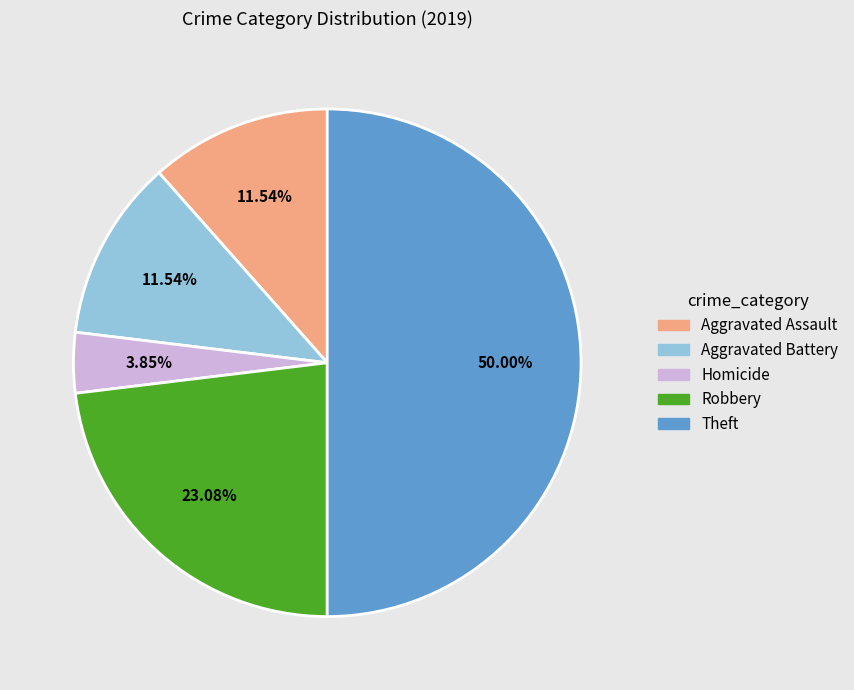

Count the number of slices in the pie.

5